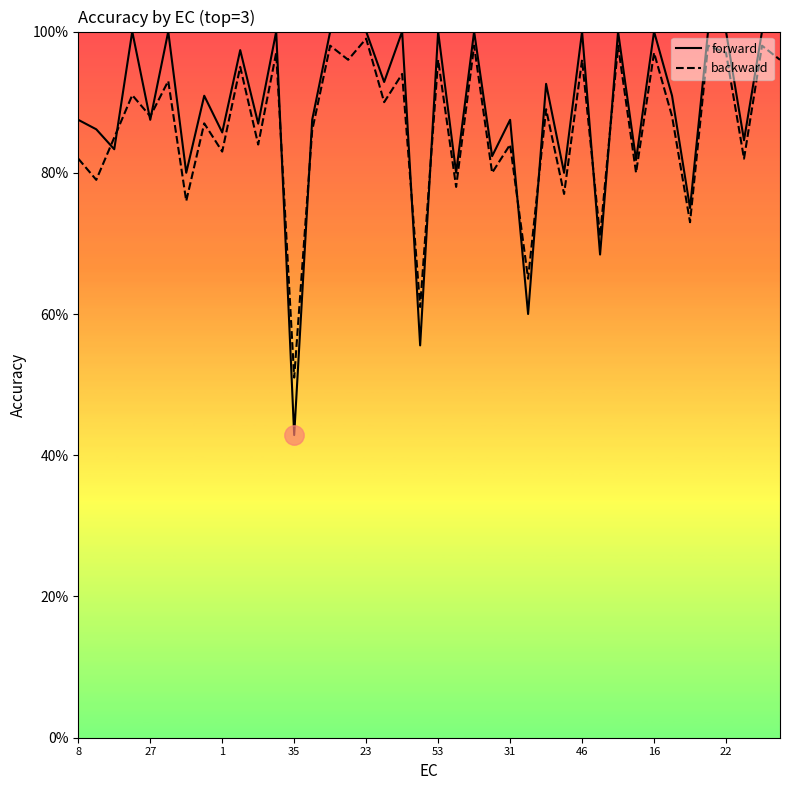

Reading left to right, list all the values displayed in this chart.

forward: 0.9	0.9	0.8	1.0	0.9	1.0	0.8	0.9	0.9	1.0	0.9	1.0	0.4	0.9	1.0	1.0	1.0	0.9	1.0	0.6	1.0	0.8	1.0	0.8	0.9	0.6	0.9	0.8	1.0	0.7	1.0	0.8	1.0	0.9	0.8	1.0	1.0	0.8	1.0	1.0
backward: 0.8	0.8	0.8	0.9	0.9	0.9	0.8	0.9	0.8	0.9	0.8	1.0	0.5	0.9	1.0	1.0	1.0	0.9	0.9	0.6	1.0	0.8	1.0	0.8	0.8	0.7	0.9	0.8	1.0	0.7	1.0	0.8	1.0	0.9	0.7	1.0	1.0	0.8	1.0	1.0